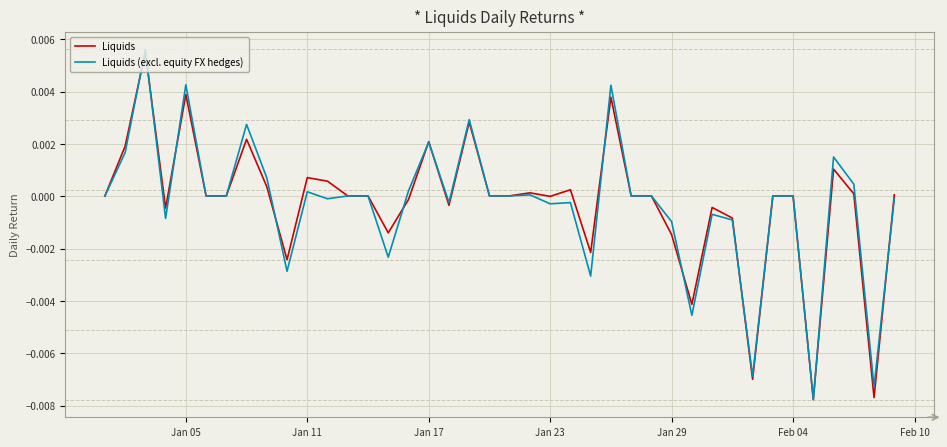

Is this an area chart (filled region under the line)?

No